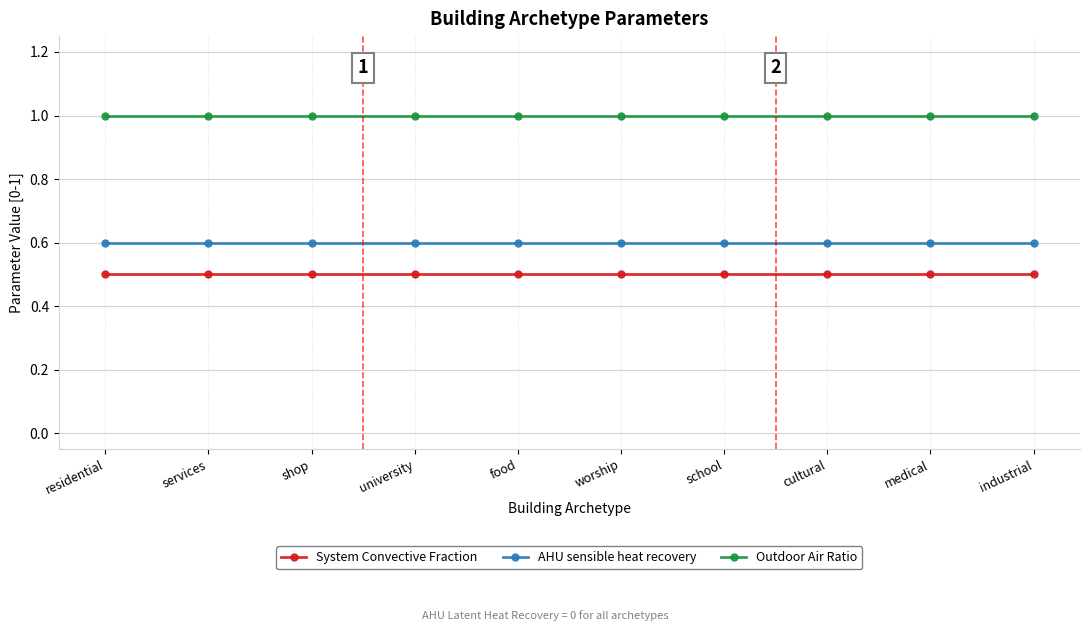

Reading left to right, list all the values displayed in this chart.

System Convective Fraction: residential=0.5	services=0.5	shop=0.5	university=0.5	food=0.5	worship=0.5	school=0.5	cultural=0.5	medical=0.5	industrial=0.5
AHU sensible heat recovery: residential=0.6	services=0.6	shop=0.6	university=0.6	food=0.6	worship=0.6	school=0.6	cultural=0.6	medical=0.6	industrial=0.6
Outdoor Air Ratio: residential=1.0	services=1.0	shop=1.0	university=1.0	food=1.0	worship=1.0	school=1.0	cultural=1.0	medical=1.0	industrial=1.0